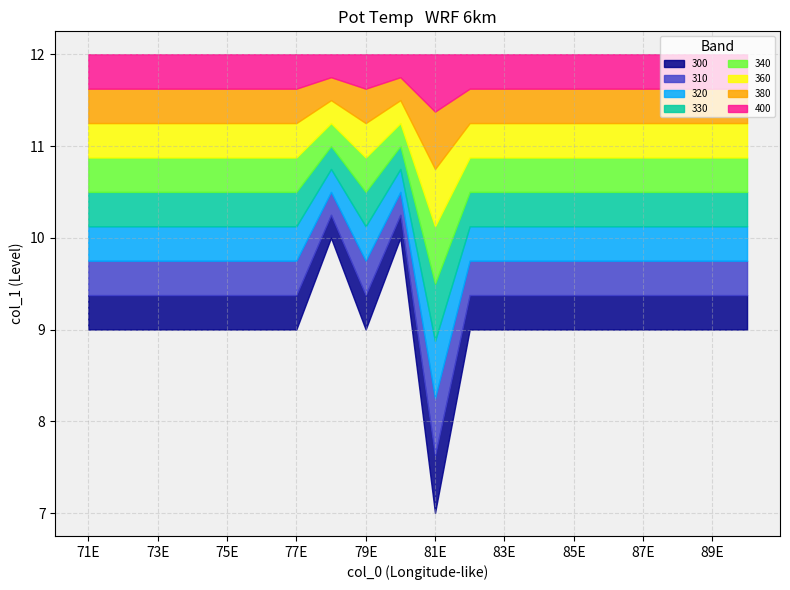

Is the value of 330 at 71 greater than the value of 300 at 76?

Yes